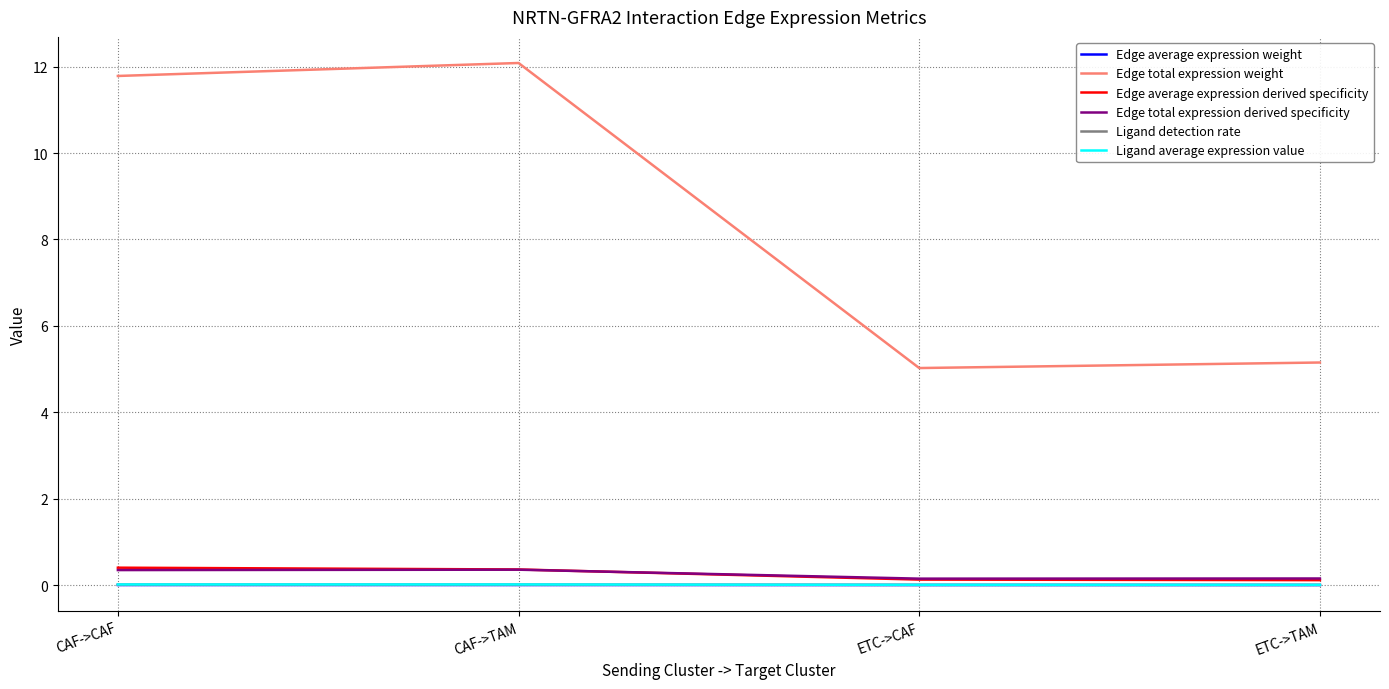

What is the maximum value for Edge total expression weight?

12.1